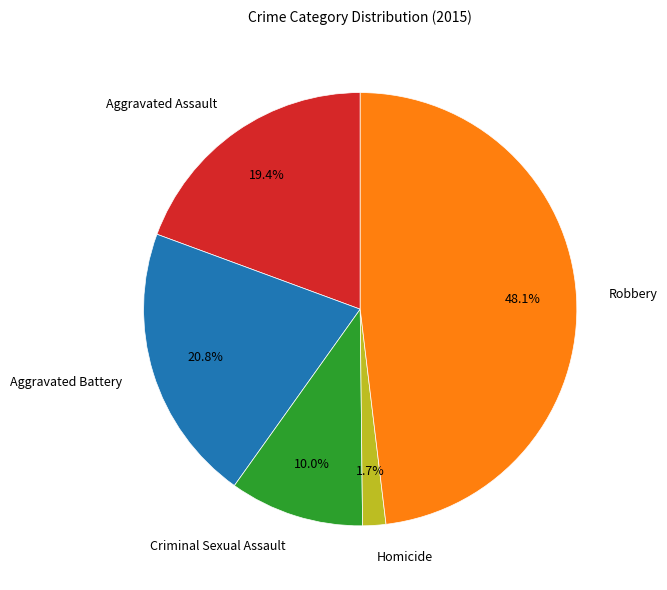

Count the number of slices in the pie.

5